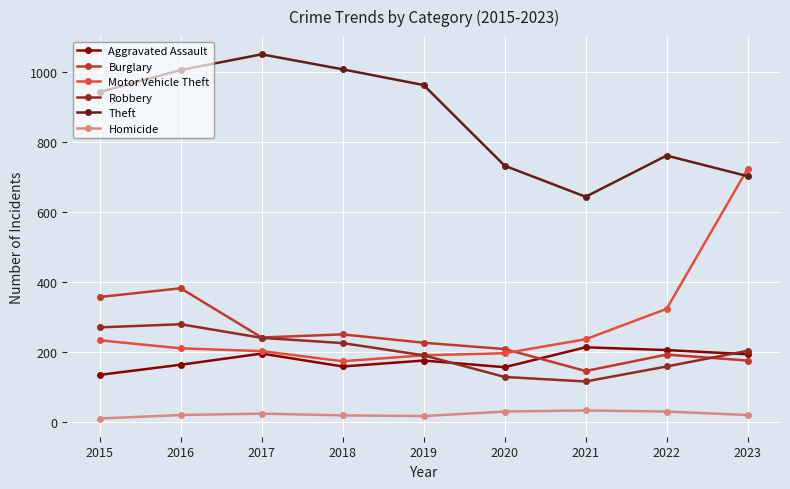

What is the value of the Homicide point at the 8th from the left?

29